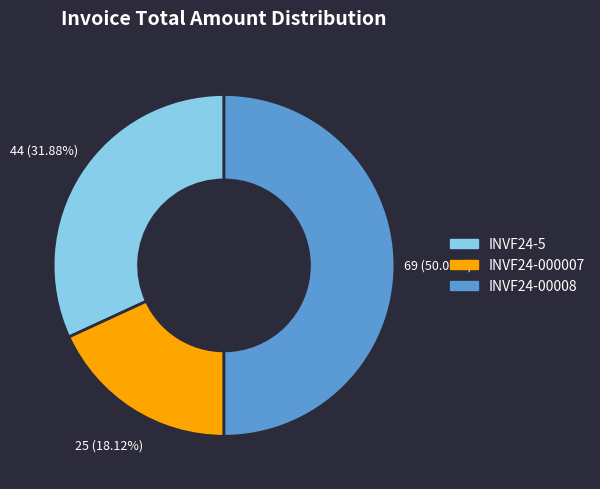

Is INVF24-000007 the majority of the pie?

No